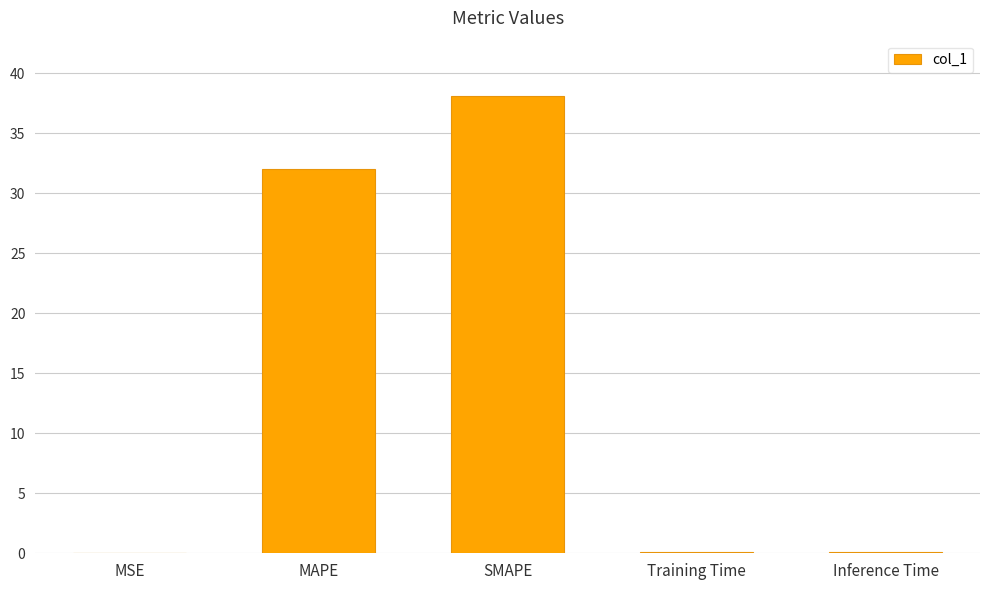

Which category has the highest value across all series?

SMAPE